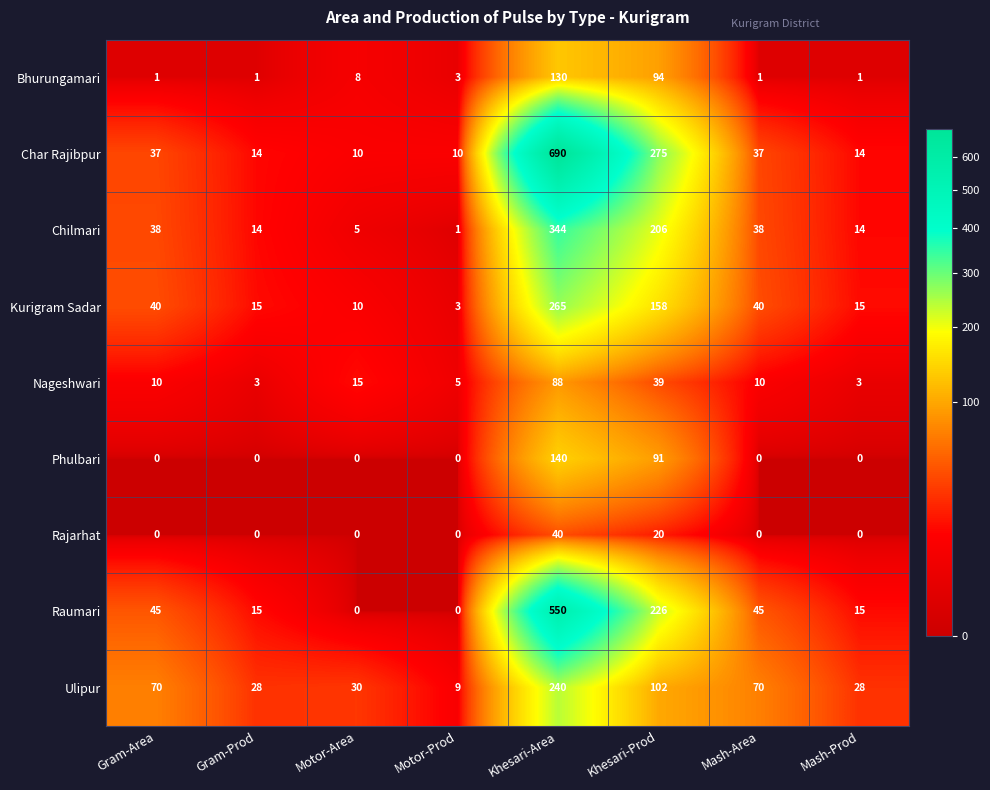

Where is Phulbari nearest to the value 70?

Khesari-Prod